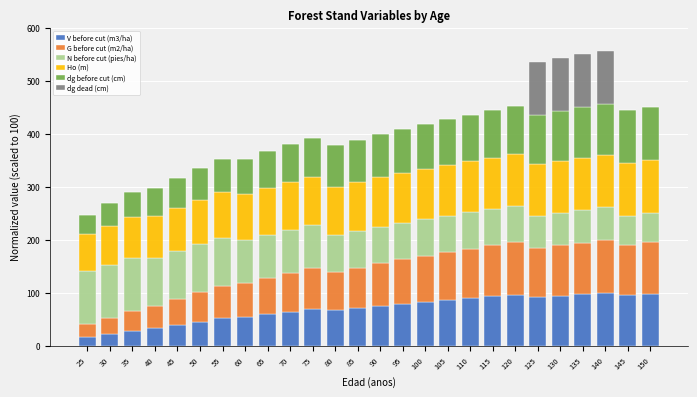

What is the highest value of the V before cut (m3/ha) series?

100.0